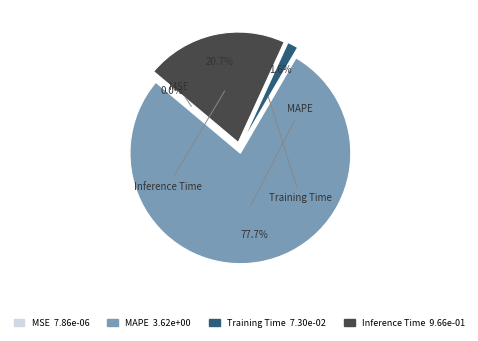

Combined, do MAPE and MSE account for over 50%?

Yes